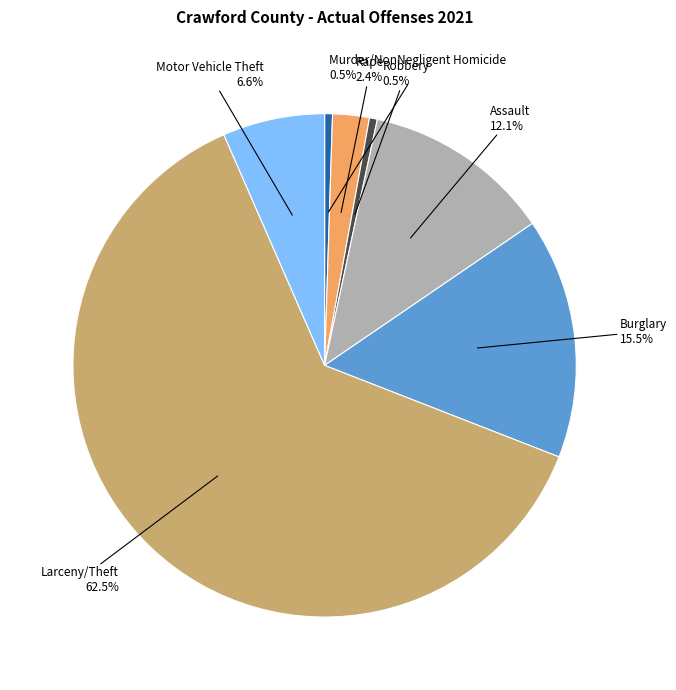

Is there a majority slice in this chart?

Yes